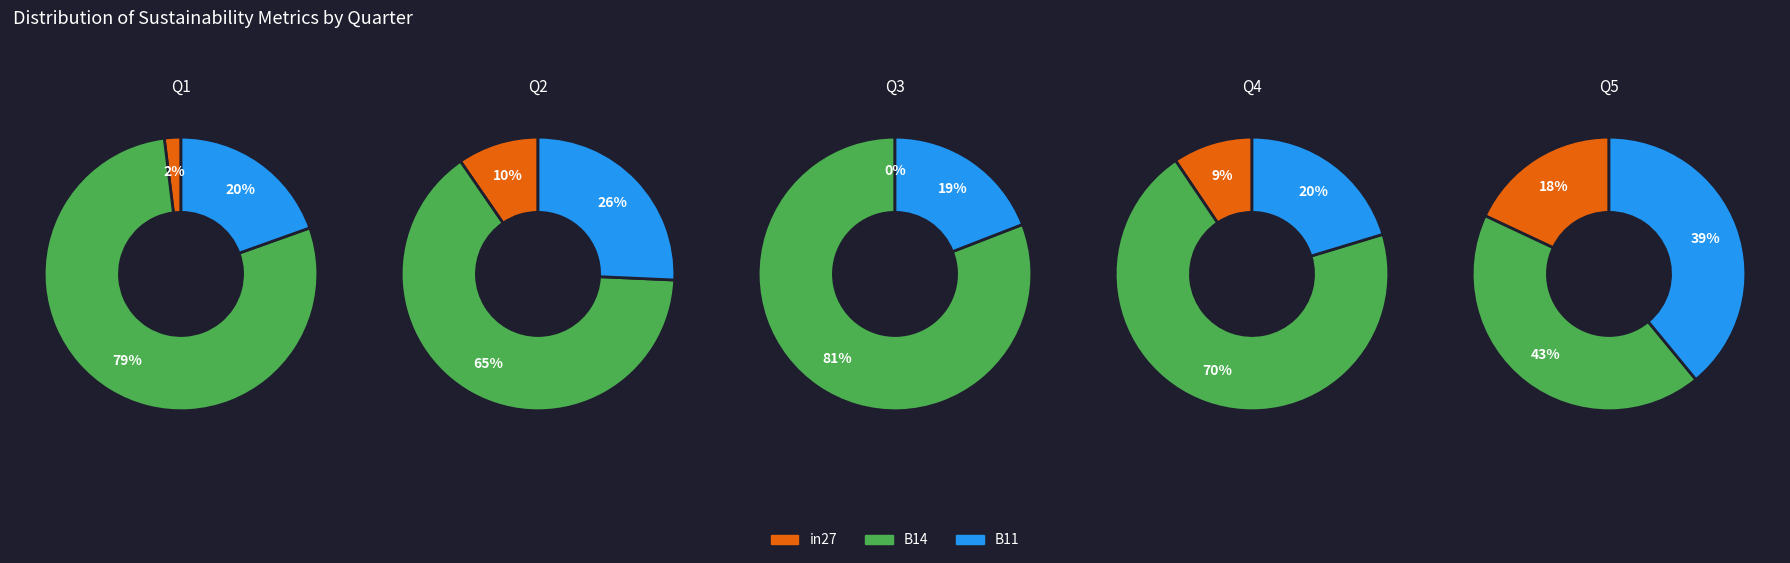

What is the majority slice?

B14